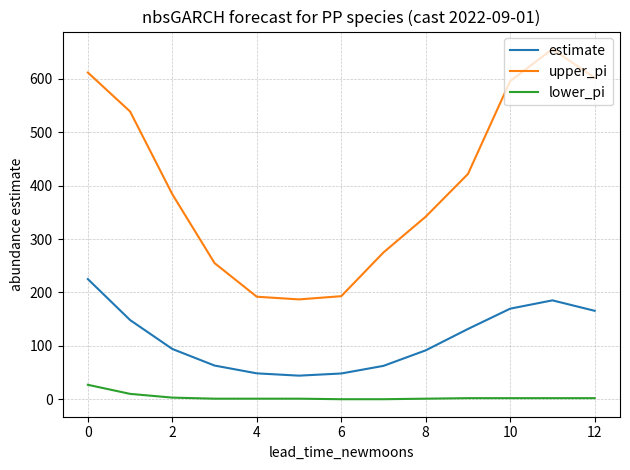

Which series has the largest total across all categories?

upper_pi